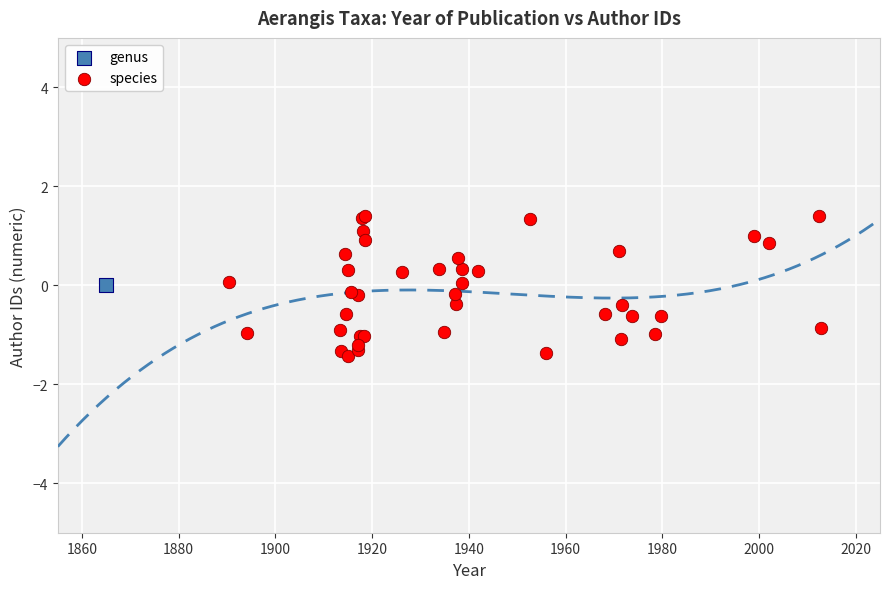

What are all the series names shown in the legend?

genus, species